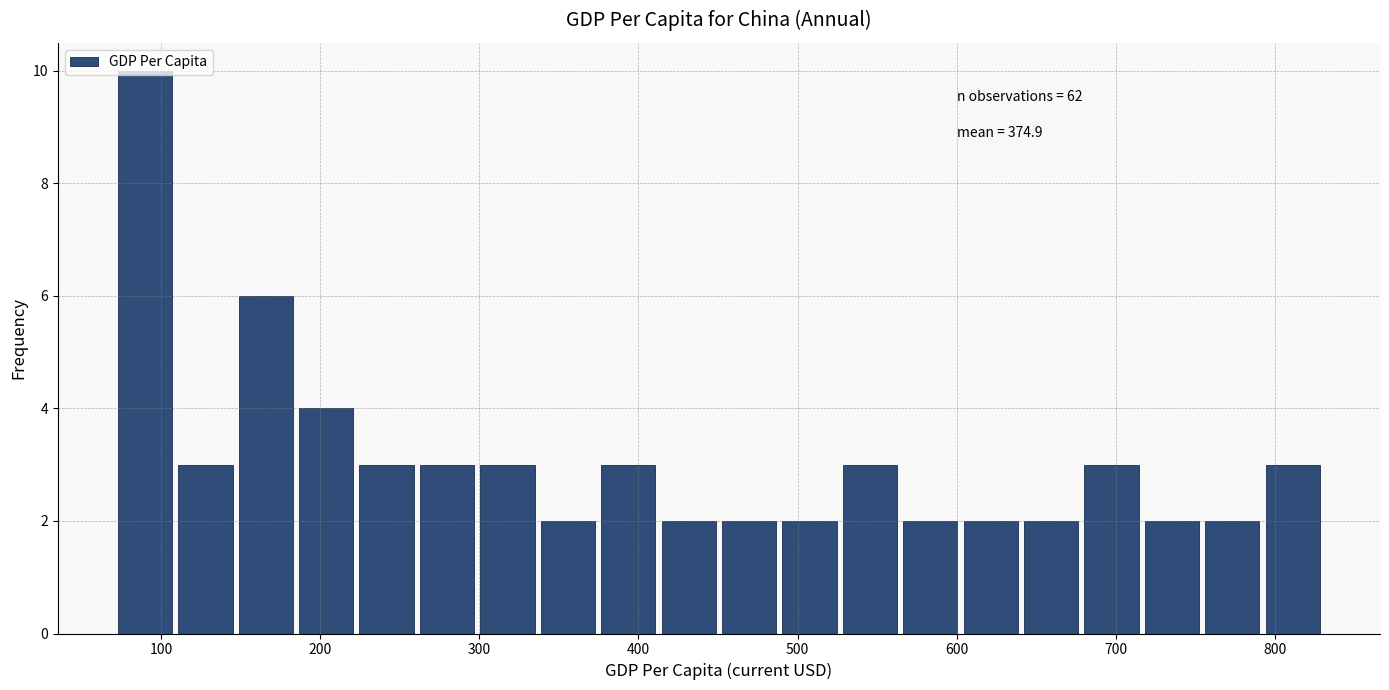

Read against the x-axis, roughly where is the centre of the tallest bar?

90